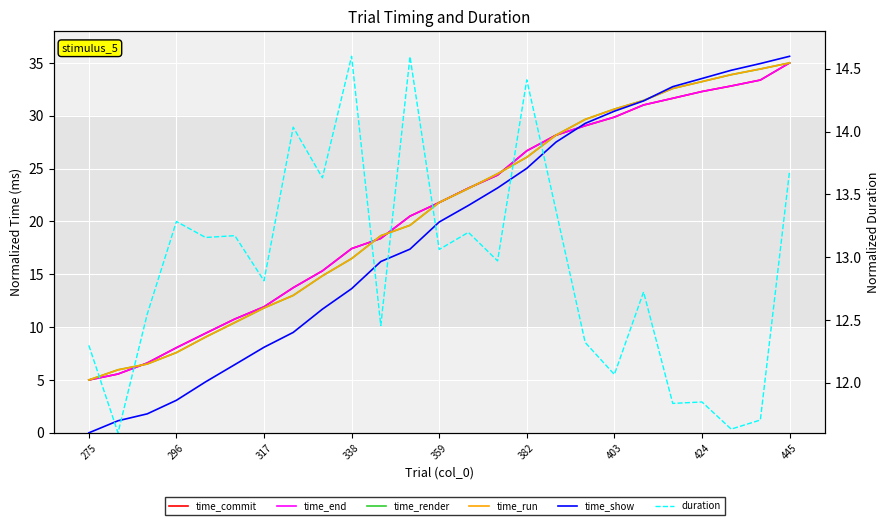

The time_end series shows 32.3 at 424. True or false?

True